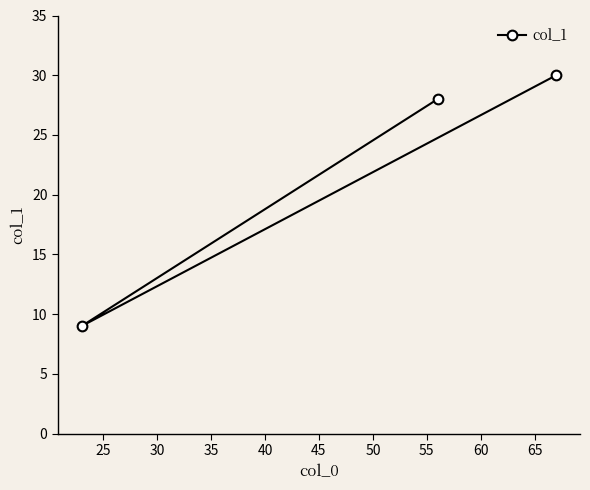

Reading right to left, transcribe all the data shown in this chart.

30	28	9